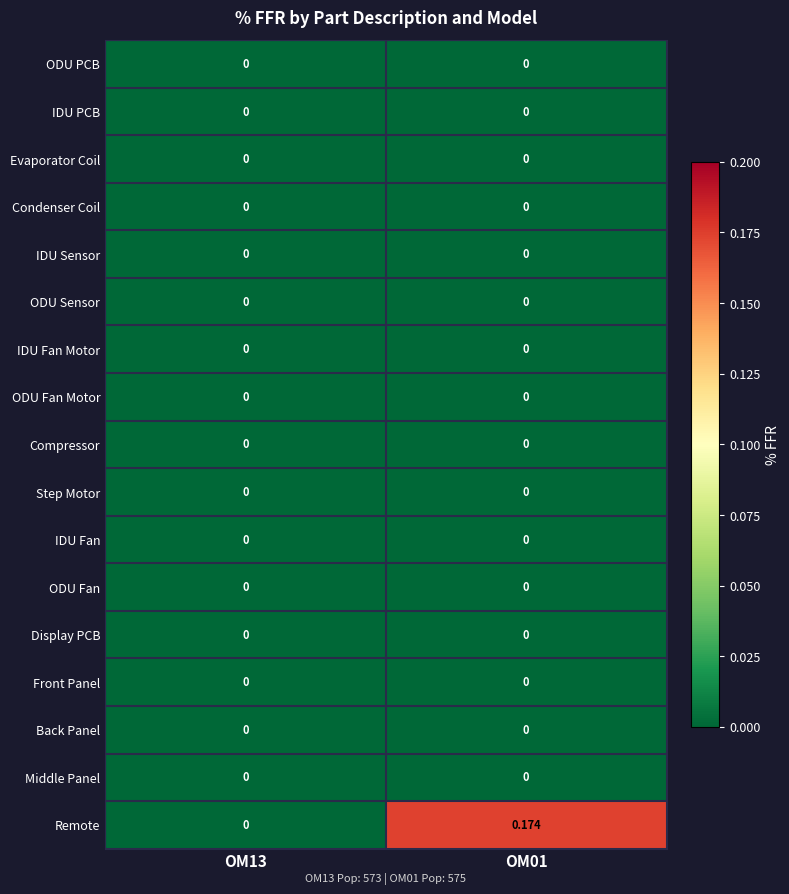

Between OM13 and OM01, which series saw the biggest shift?

Remote